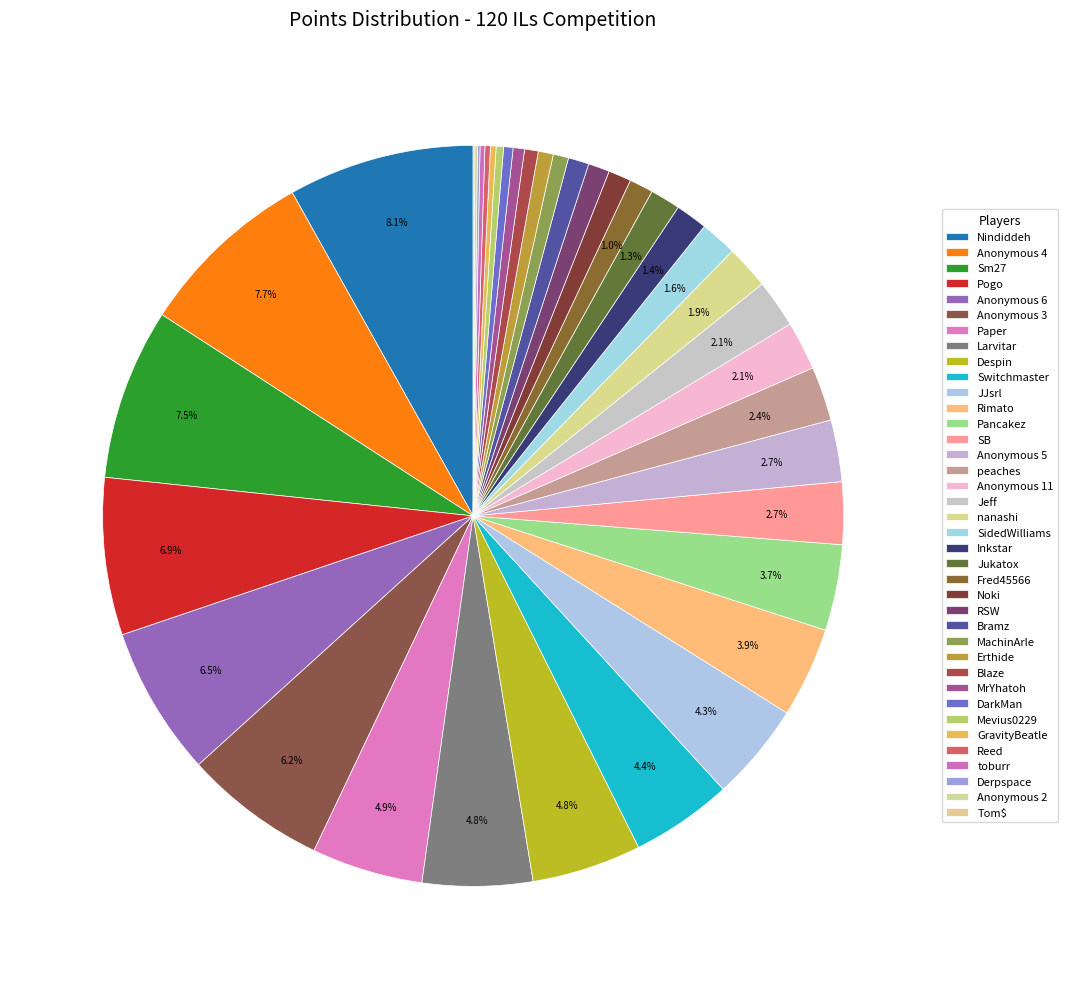

Which category has the smallest portion of the pie?

Tom$